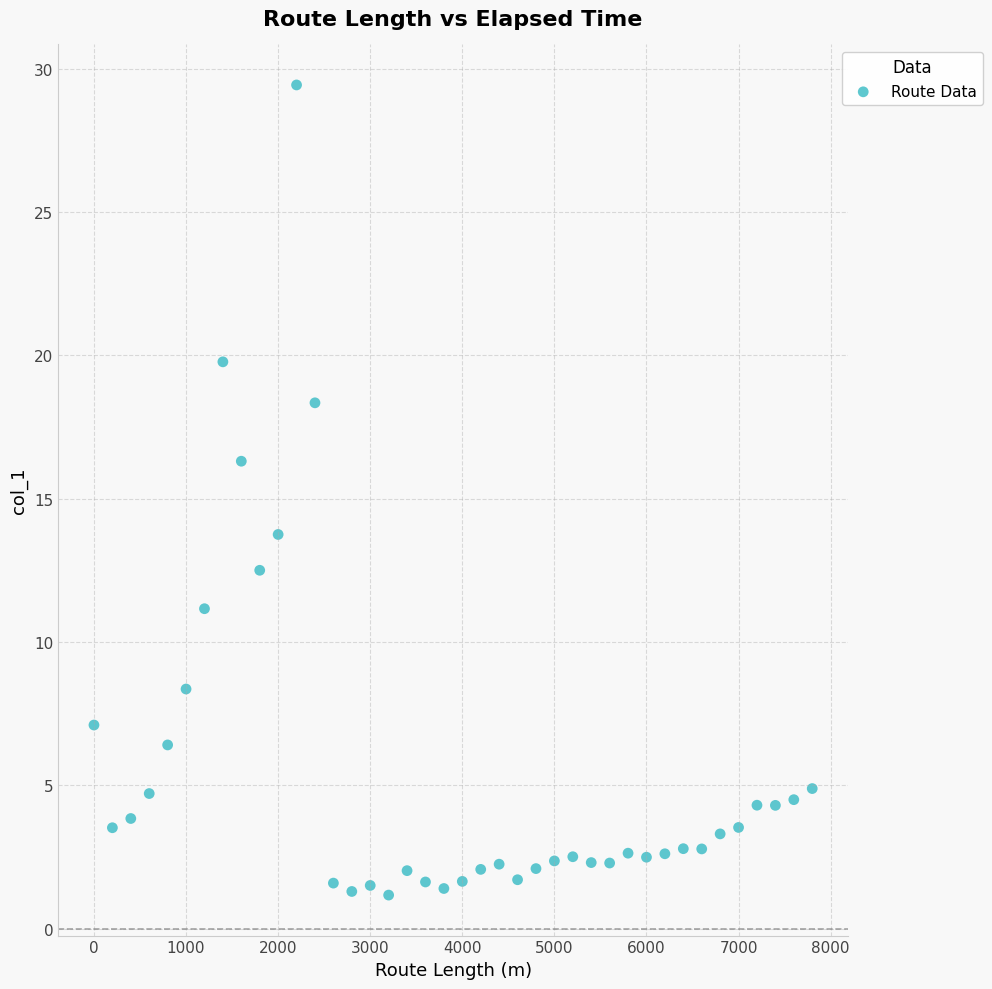

What is the range of Y values (max minus min)?

28.3